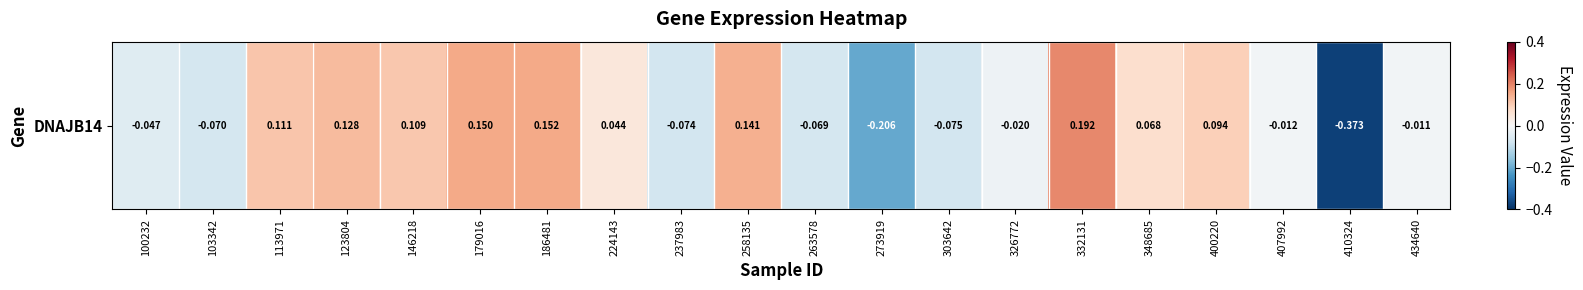

What is the difference between the second highest and minimum values?

0.5